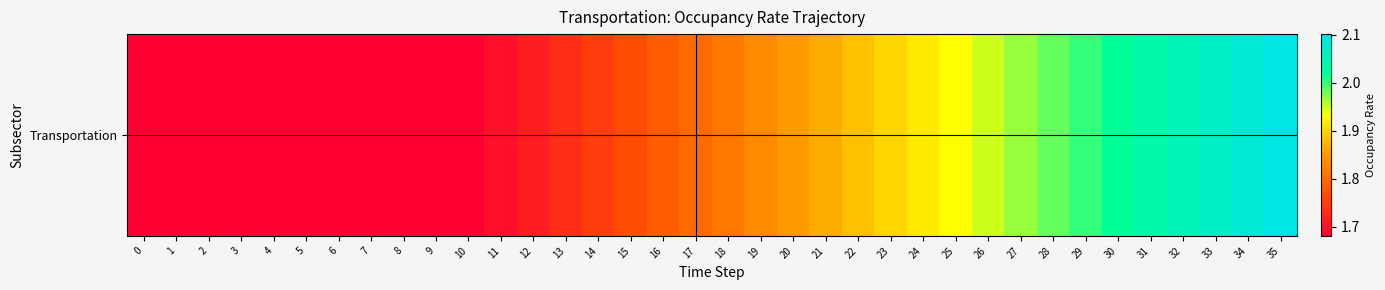

What is the smallest value displayed?

1.7